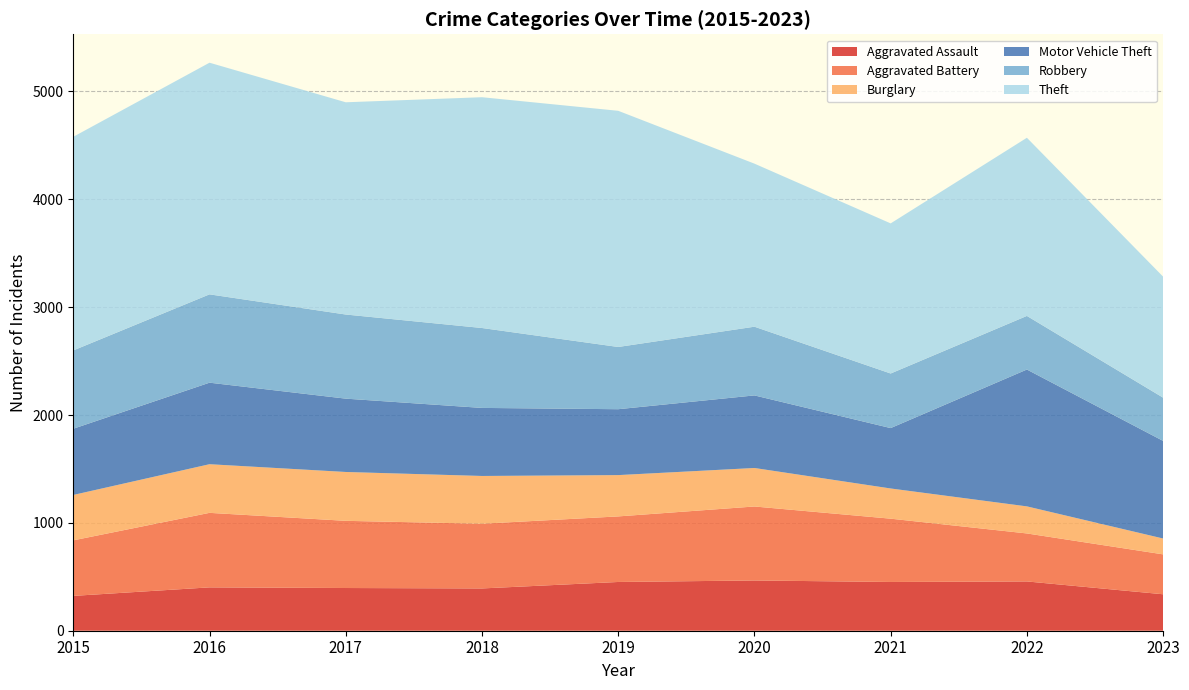

Reading left to right, extract all data points from this chart.

Aggravated Assault: 2015=323	2016=402	2017=396	2018=392	2019=452	2020=466	2021=452	2022=457	2023=338
Aggravated Battery: 2015=515	2016=691	2017=623	2018=600	2019=608	2020=686	2021=587	2022=445	2023=370
Burglary: 2015=421	2016=451	2017=453	2018=443	2019=383	2020=357	2021=280	2022=251	2023=147
Motor Vehicle Theft: 2015=614	2016=756	2017=680	2018=631	2019=611	2020=673	2021=560	2022=1269	2023=905
Robbery: 2015=726	2016=819	2017=780	2018=741	2019=577	2020=637	2021=506	2022=497	2023=401
Theft: 2015=1981	2016=2148	2017=1968	2018=2140	2019=2190	2020=1512	2021=1392	2022=1652	2023=1122